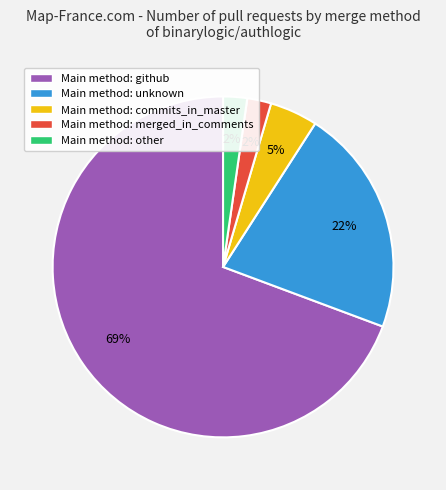

True or false: Main method: unknown accounts for 22% of the total.

True